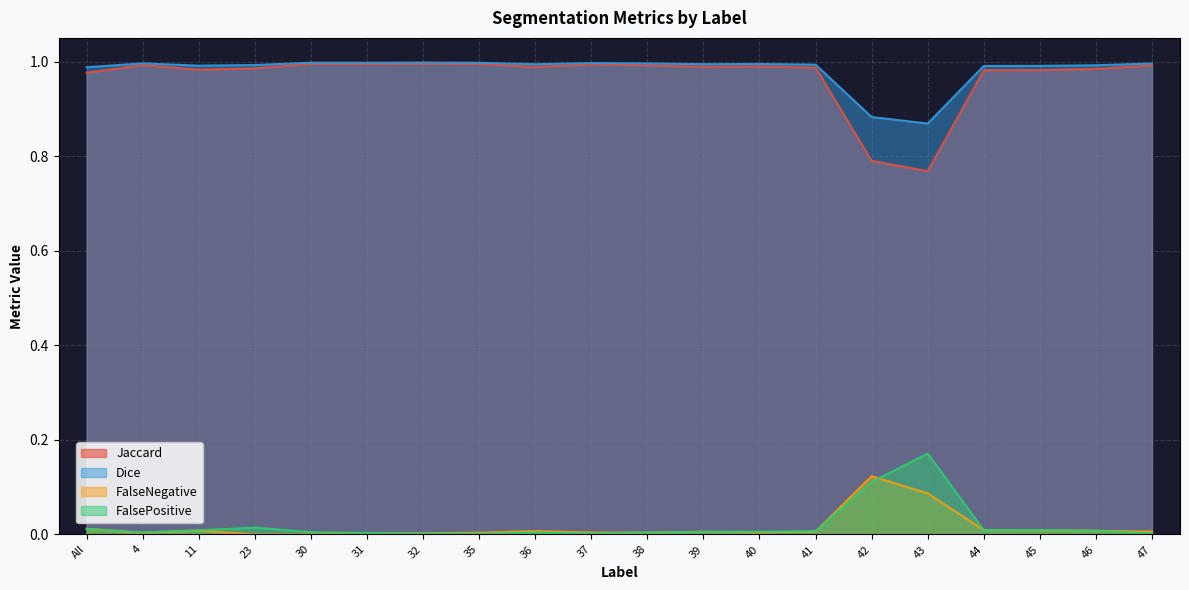

What are all the series names shown in the legend?

Jaccard, Dice, FalseNegative, FalsePositive